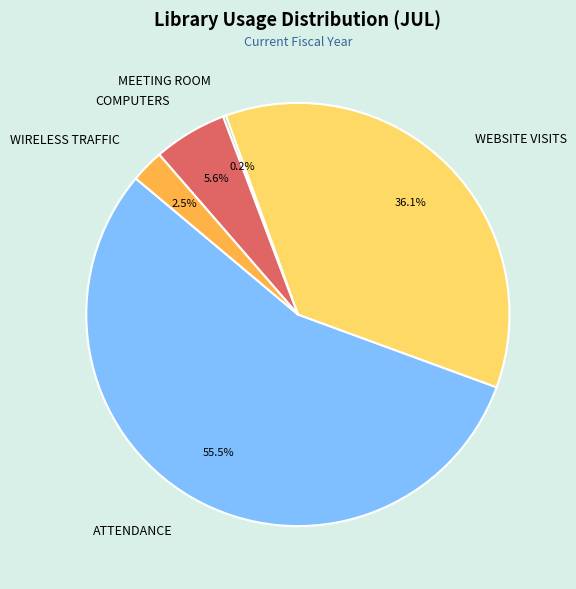

What portion of the pie excludes WEBSITE VISITS?

63.9%